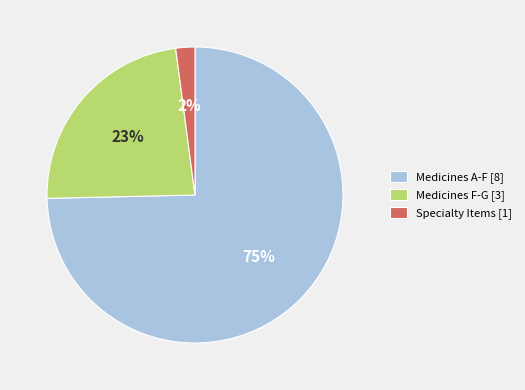

Is there any slice that represents more than half of the pie?

Yes